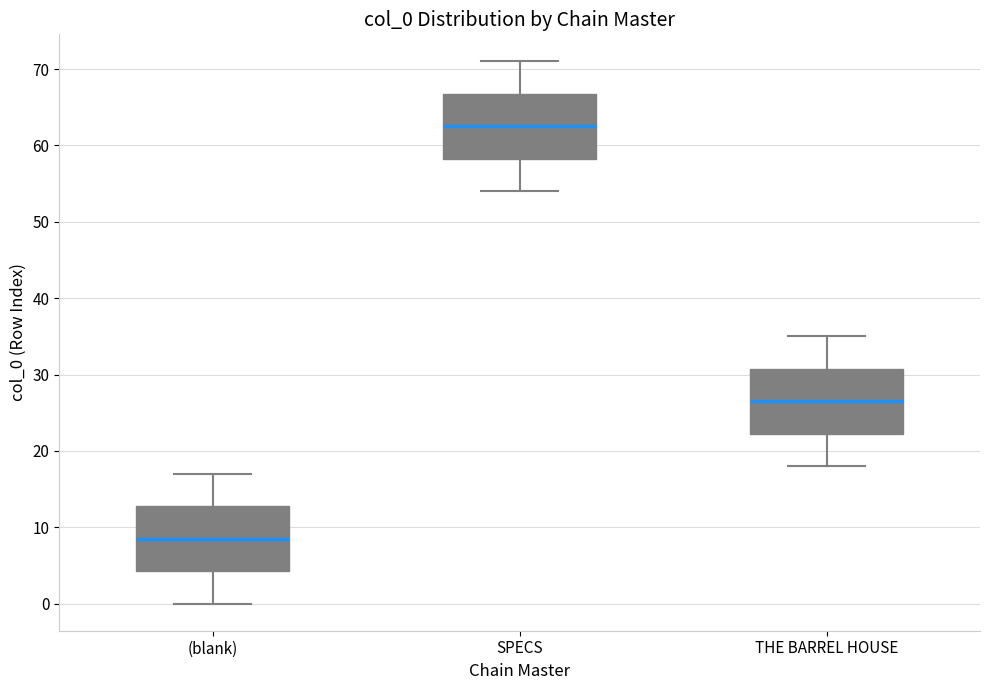

Reading left to right, transcribe this box plot: for each box, give where its median line is, the range the box spans, and where its two whiskers end, as read against the y-axis. The values are not printed on the chart, so give them approximately, as read against the axis.

(blank): median 9, box 4 to 13, whiskers 0 to 17
SPECS: median 63, box 58 to 67, whiskers 54 to 71
THE BARREL HOUSE: median 27, box 22 to 31, whiskers 18 to 35